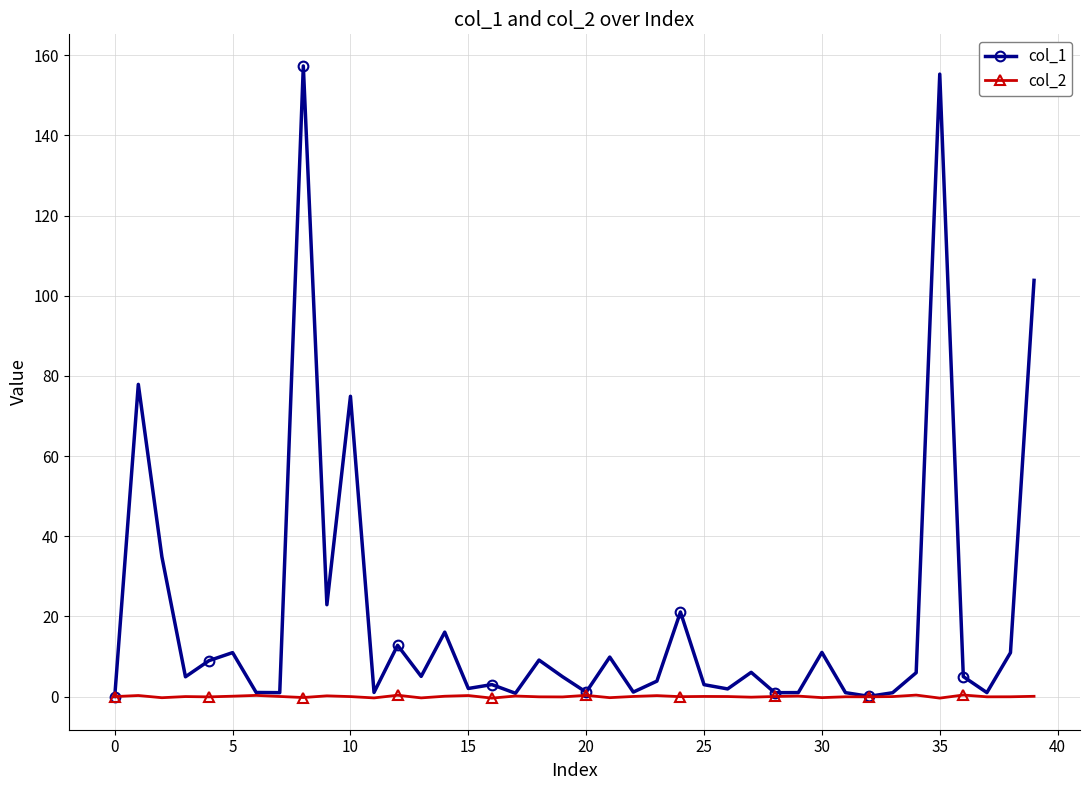

Which series has the largest range (max minus min)?

col_1